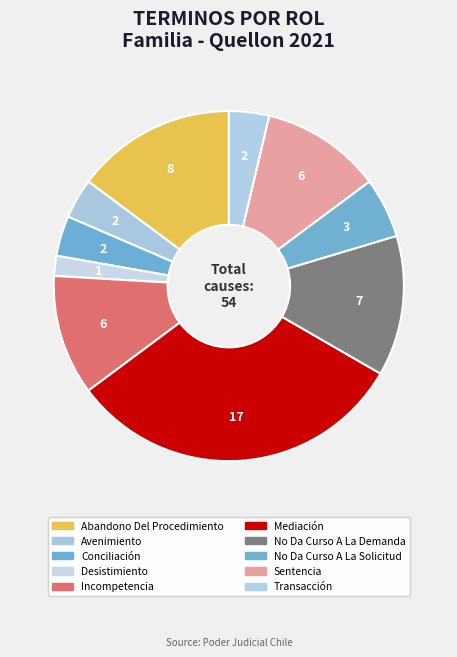

How many slices are in this pie chart?

10